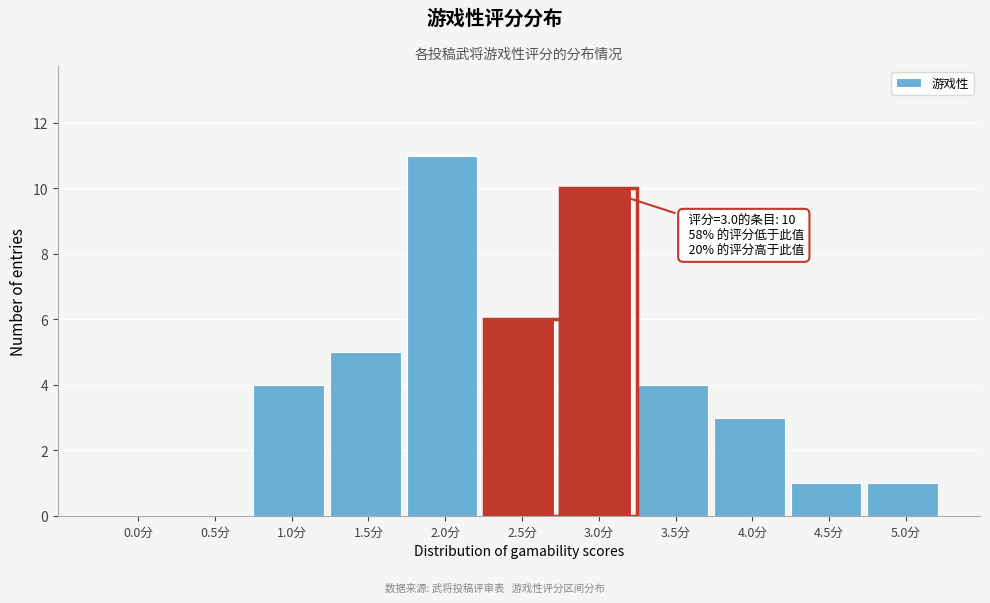

Reading left to right, list all the values displayed in this chart.

0.0分=0	0.5分=0	1.0分=4	1.5分=5	2.0分=11	2.5分=6	3.0分=10	3.5分=4	4.0分=3	4.5分=1	5.0分=1